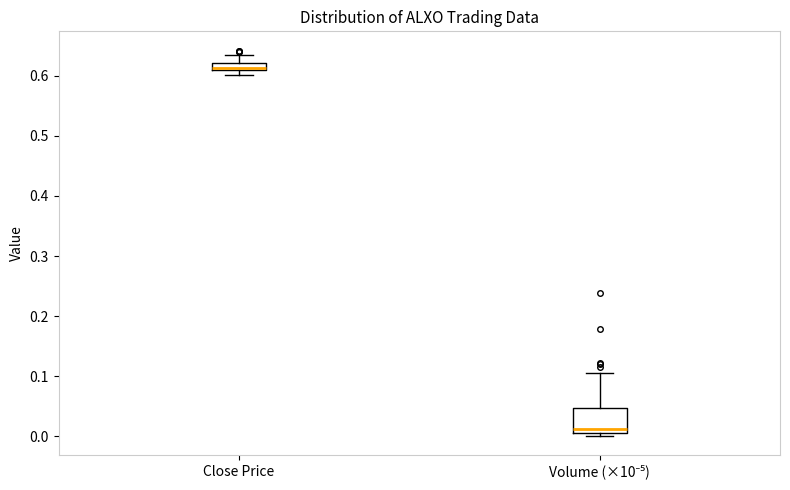

Comparing the boxes themselves (not the whiskers), which one is the tallest?

Volume (×10⁻⁵)